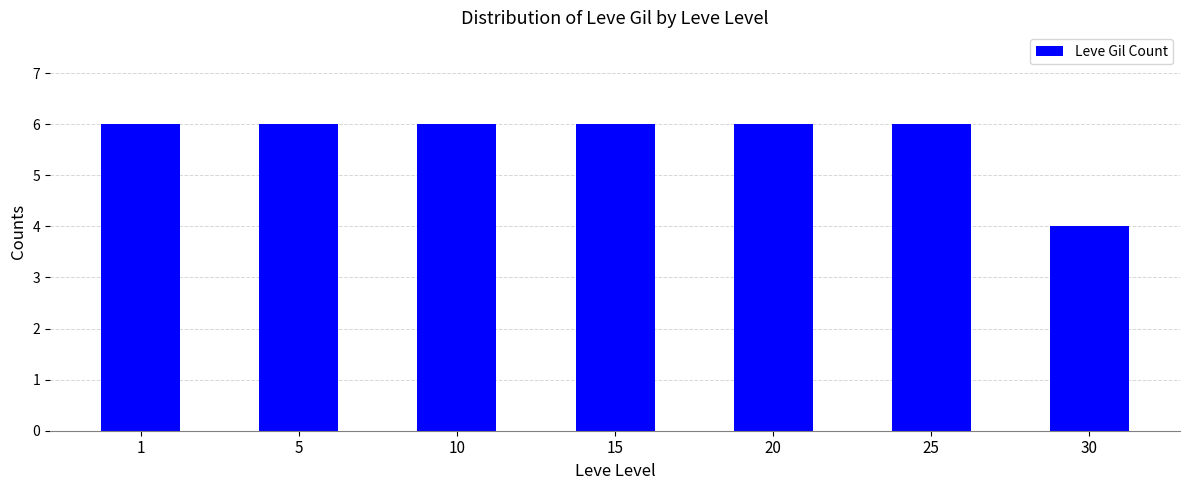

Is it true that the value at 20 is 6?

True